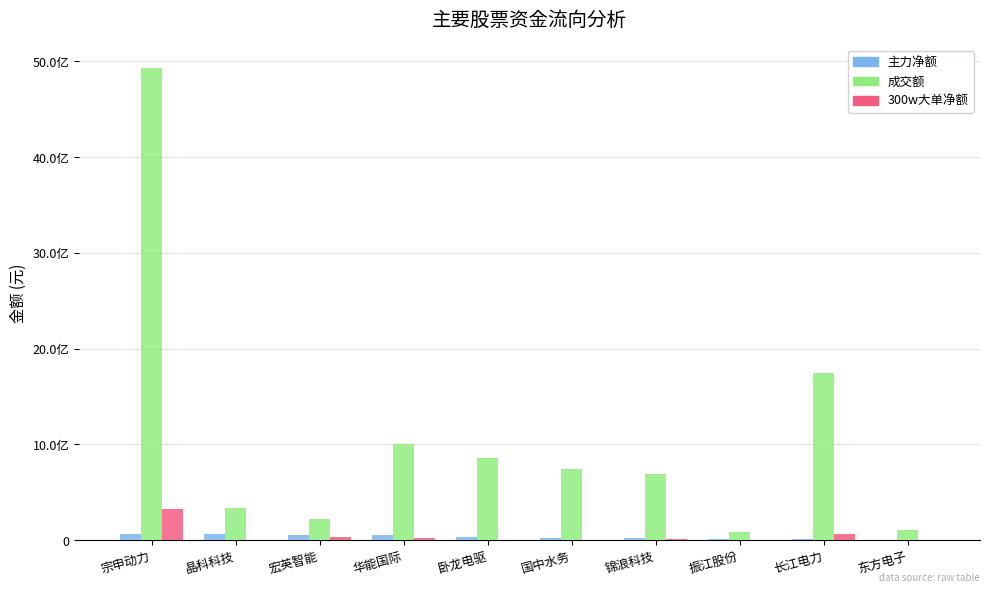

What is the highest value of the 300w大单净额 series?

330313721